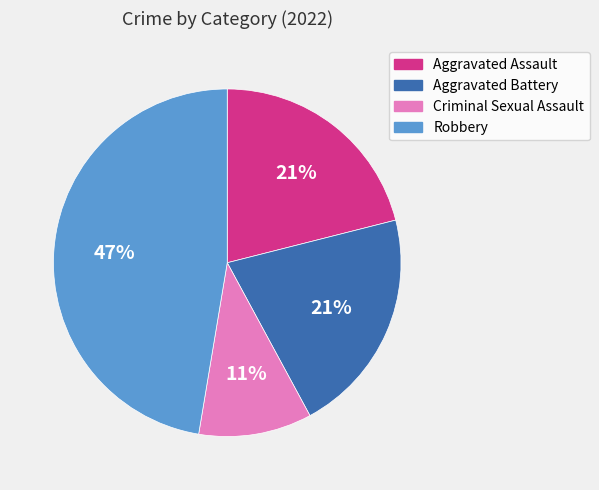

To the nearest percent, what portion does Robbery represent?

47%